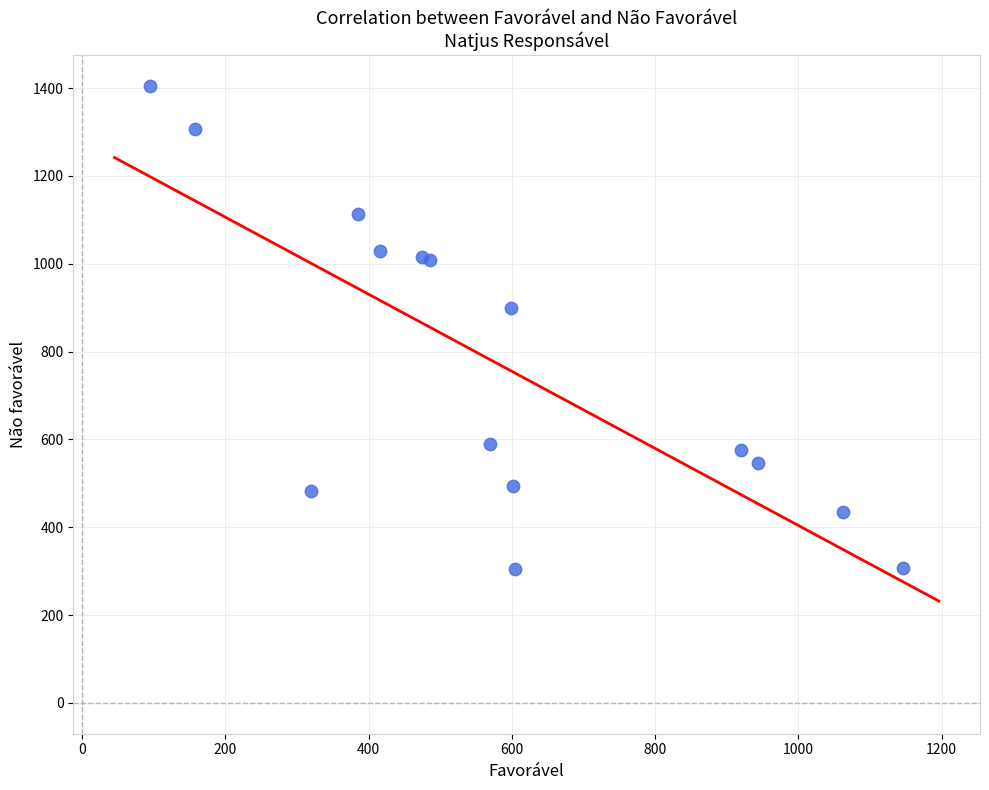

What Y value in the scatter plot is closest to 854?

900